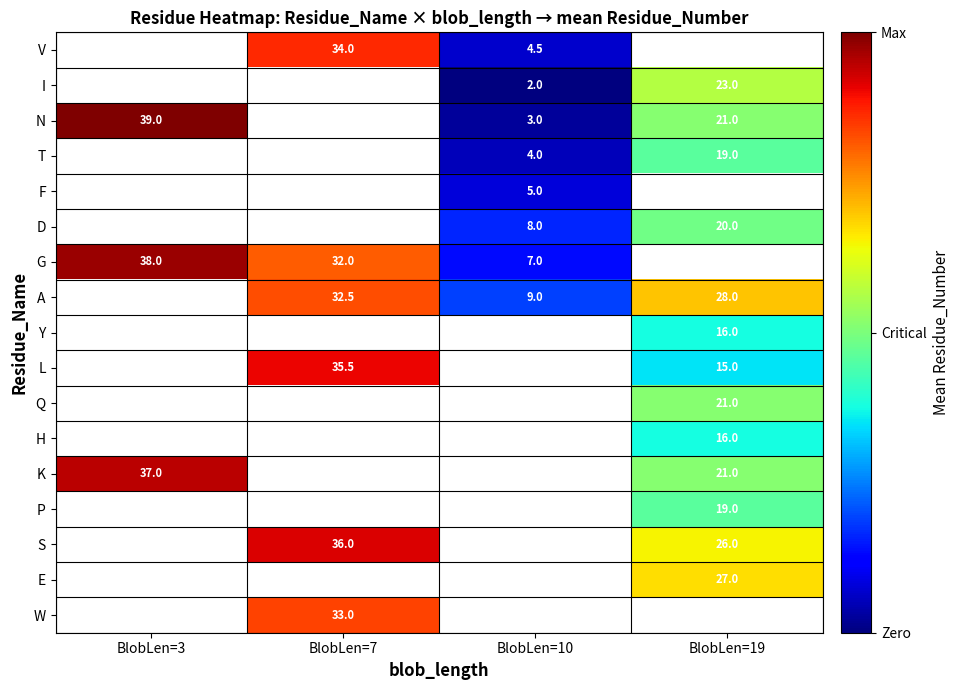

What is the difference between the I values at BlobLen=10 and BlobLen=19?

21.0